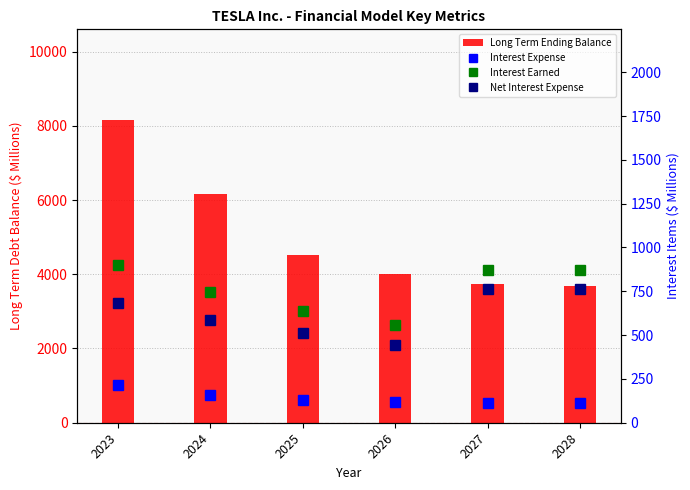

What is the value of the Net Interest Expense bar at the 2nd from the left?

583.4